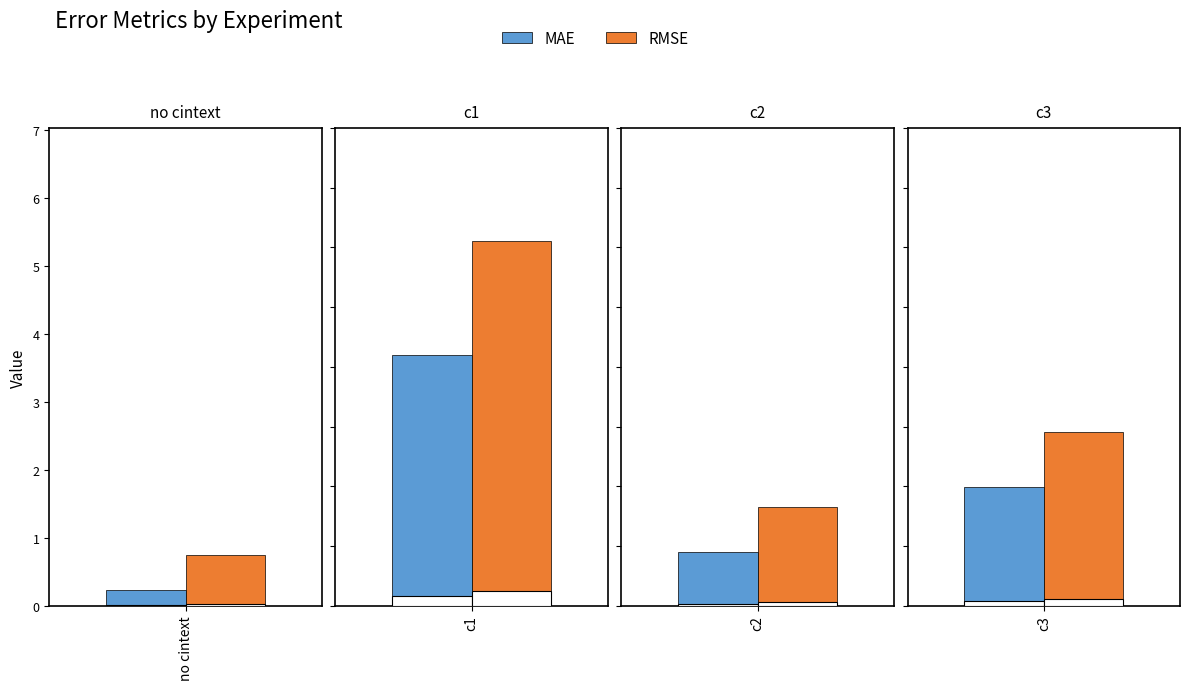

Does the chart contain stacked bars?

No